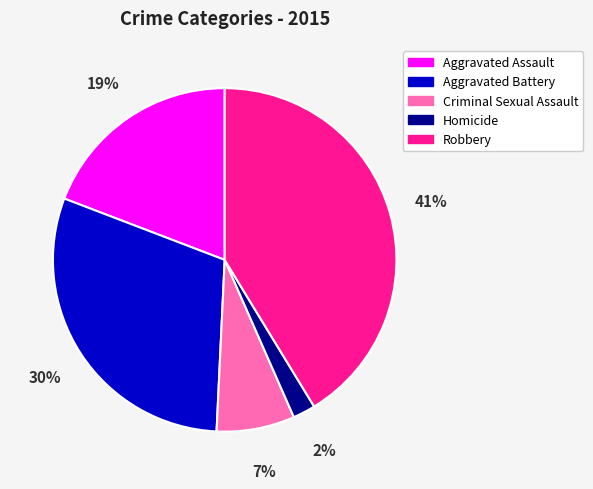

Is Homicide the majority of the pie?

No